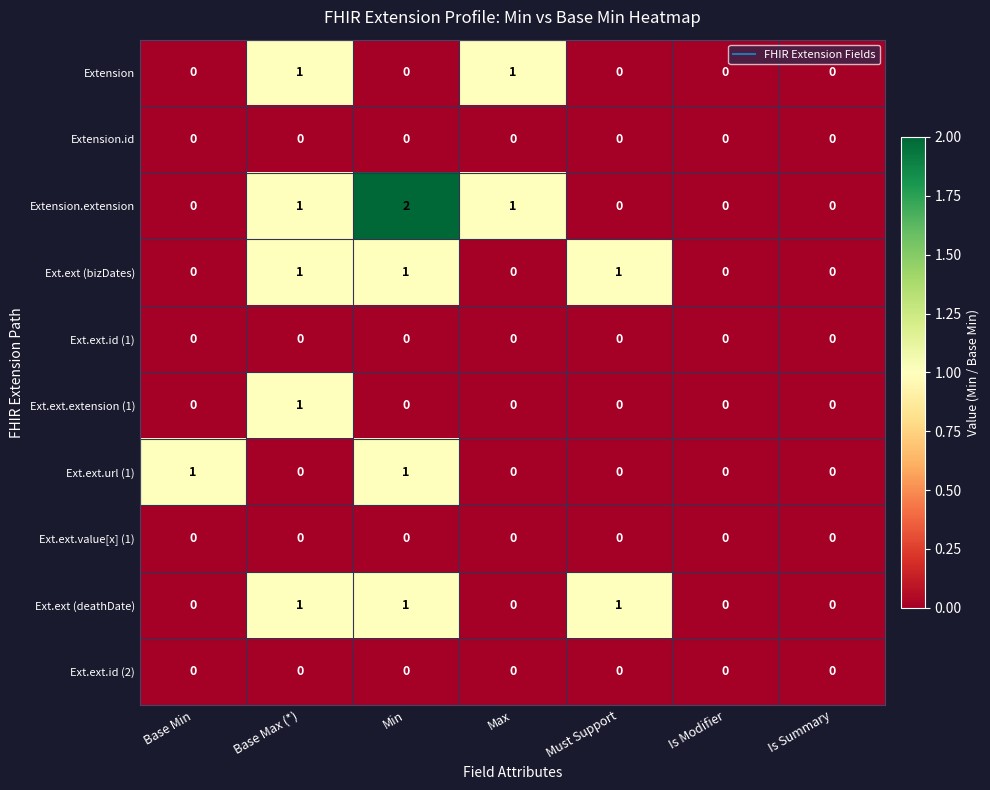

Which label corresponds to the largest value in the chart?

Min